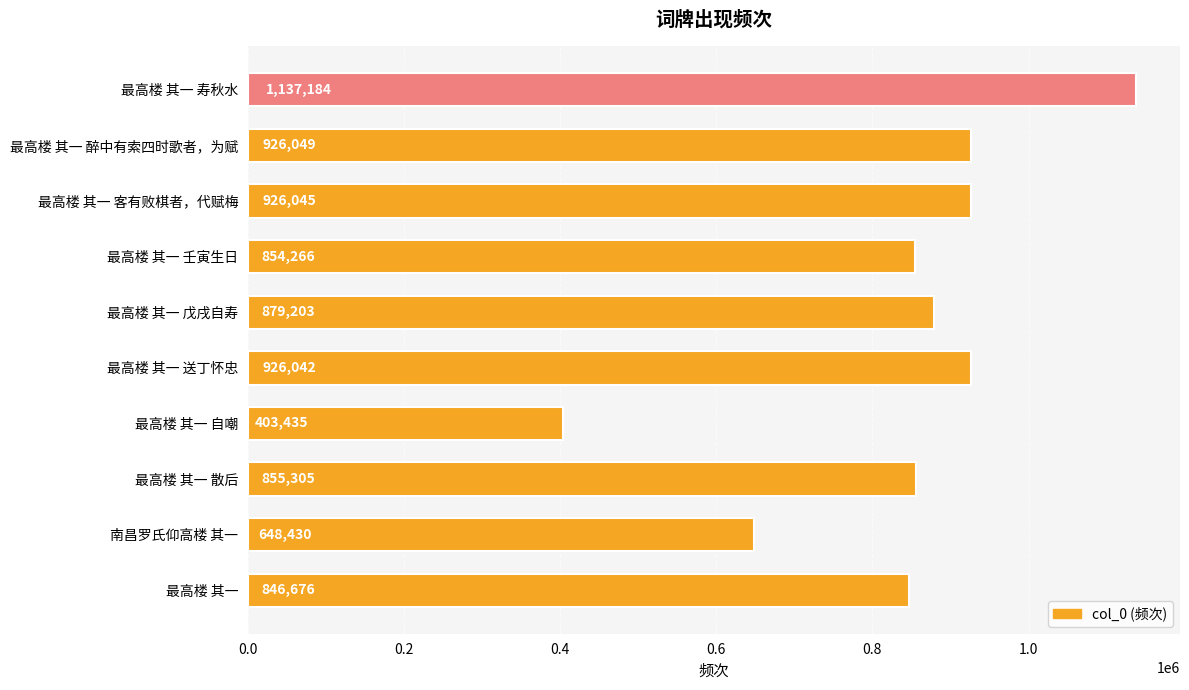

At which category does the chart reach its minimum across all series?

最高楼 其一 自嘲